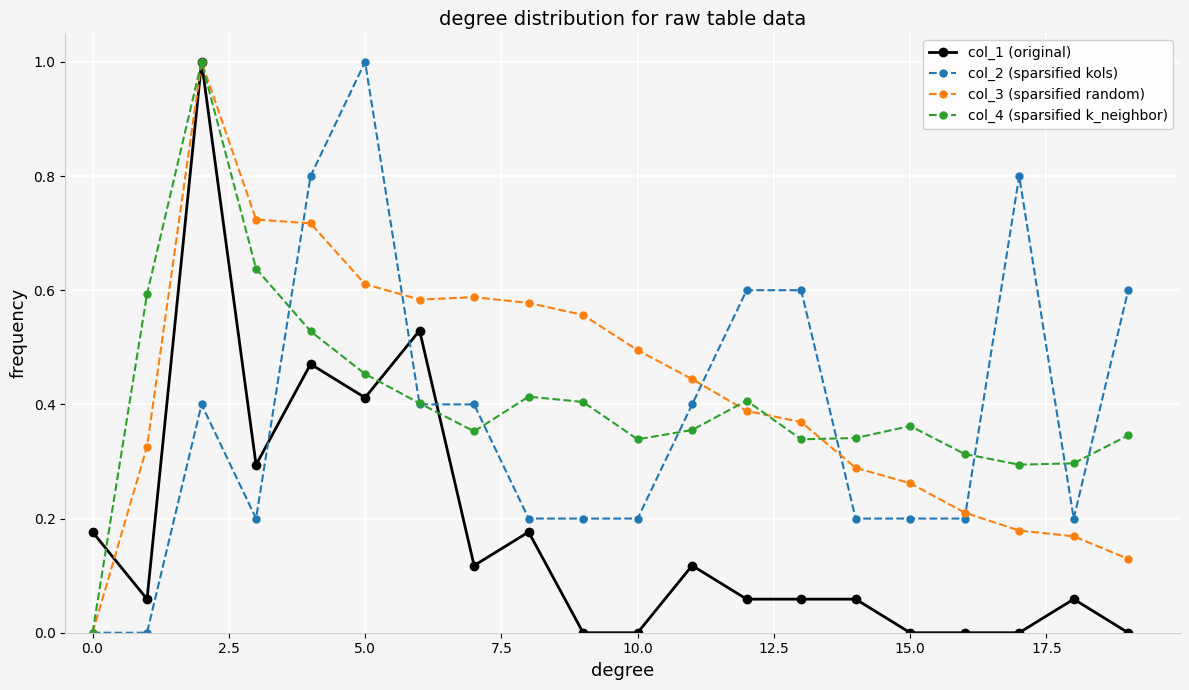

True or false: col_4 (sparsified k_neighbor) has more than 2 interior local peaks.

True